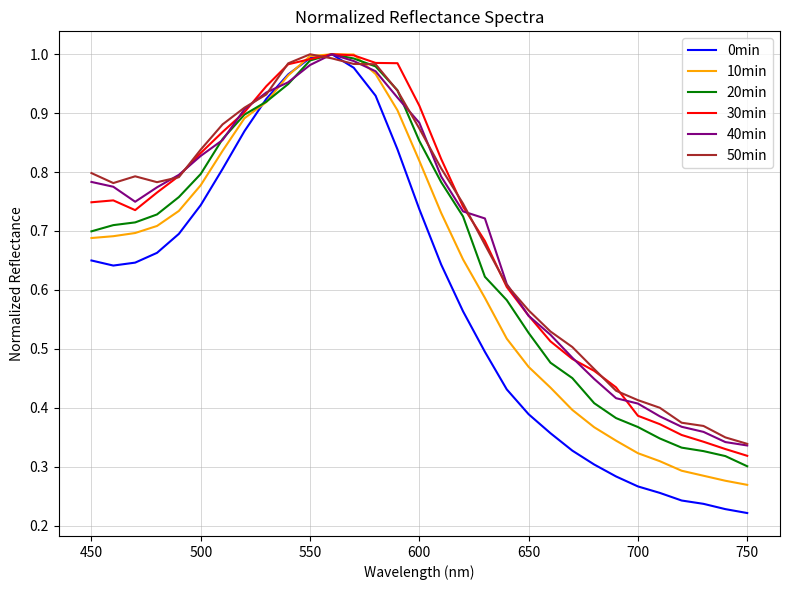

Which series has the widest spread of values?

0min